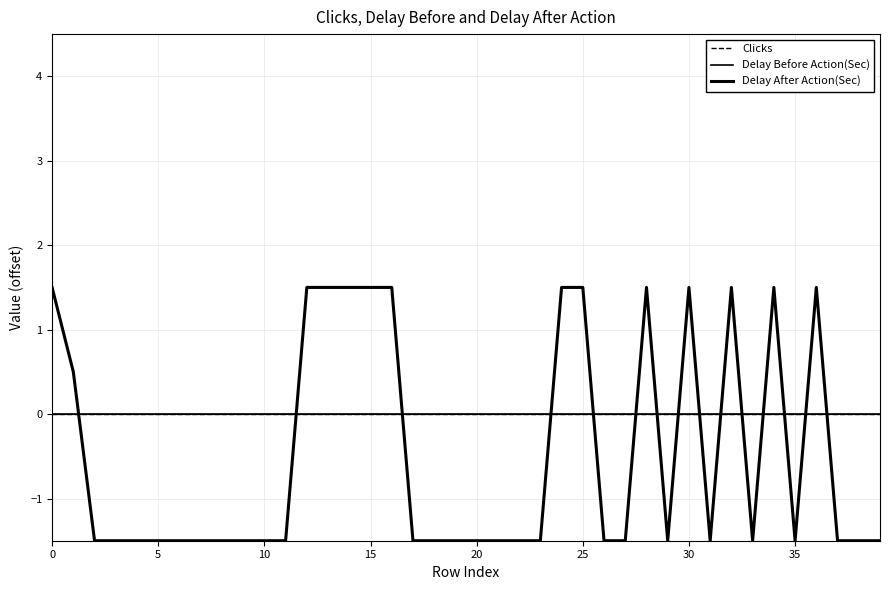

True or false: Clicks has more than 2 interior local peaks.

False